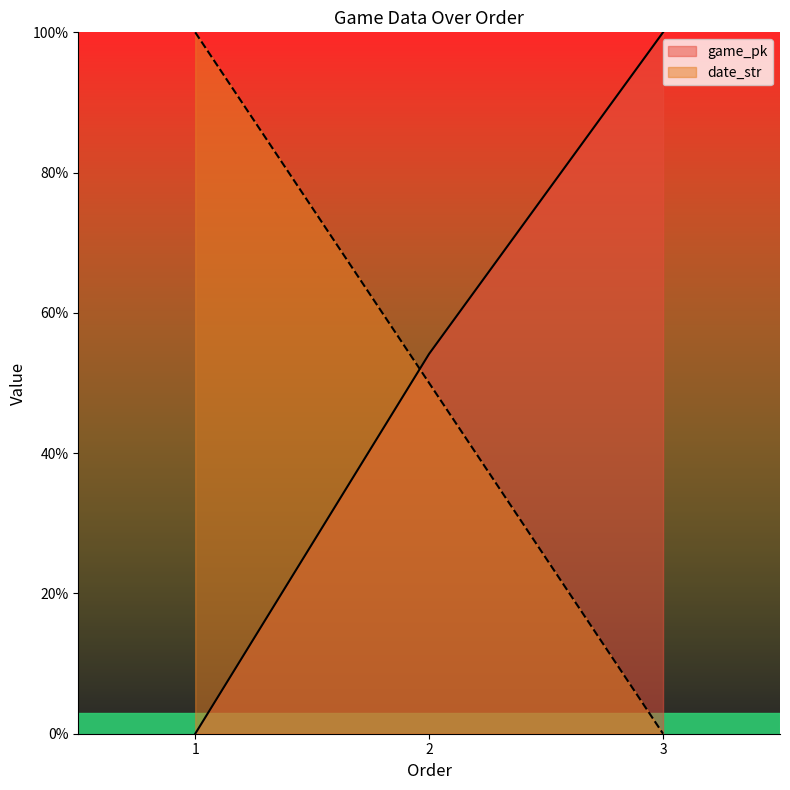

What is the difference between the maximum and minimum values in the date_str series?

1.0